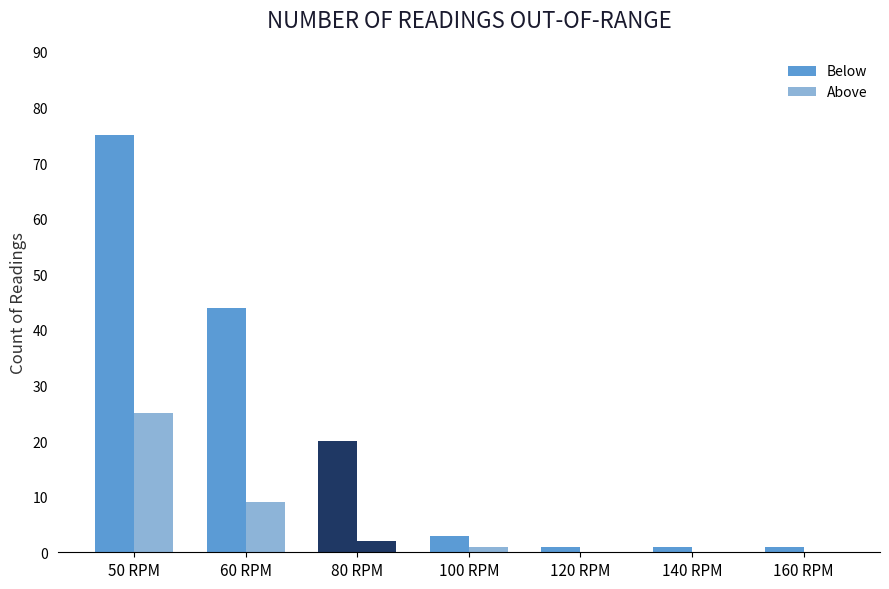

List the series in order of their peak value, highest first.

Below, Above